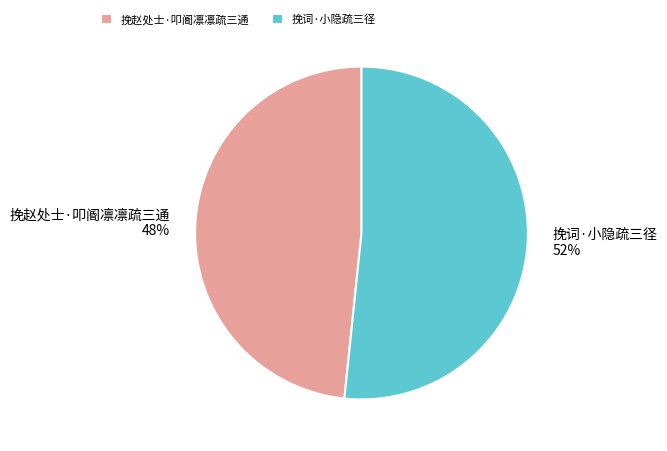

Between 挽赵处士·叩阍凛凛疏三通 48% and 挽词·小隐疏三径 52%, which is larger?

挽词·小隐疏三径 52%